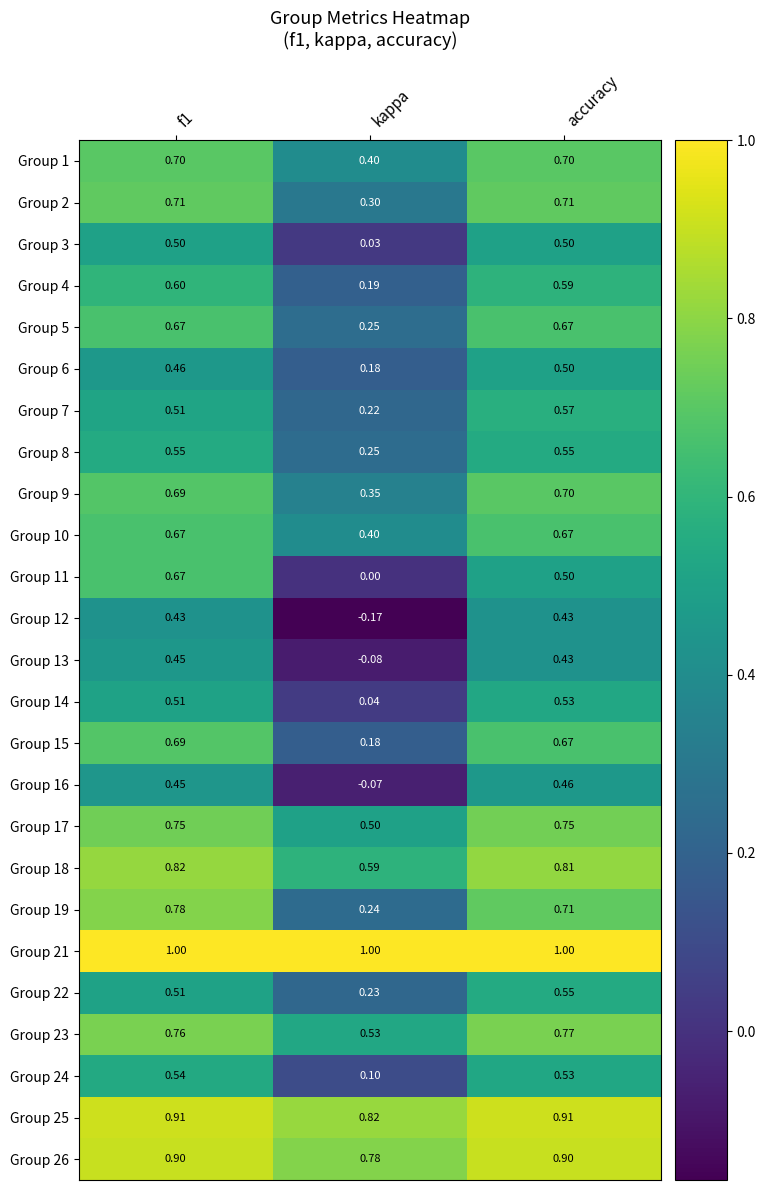

Is the value of Group 8 at f1 greater than the value of Group 17 at f1?

No